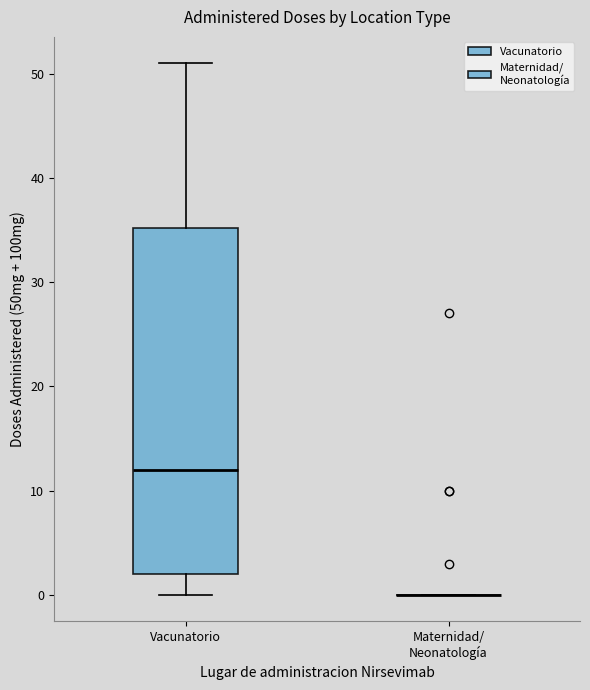

Reading left to right, read every box against the y-axis: the position of its median line, the range the box covers, and the ends of its whiskers. The values are not printed on the chart, so give them approximately, as read against the axis.

Vacunatorio: median 12, box 2 to 35, whiskers 0 to 51
Maternidad/ Neonatología: box collapsed to a line at 0, whiskers 0 to 0